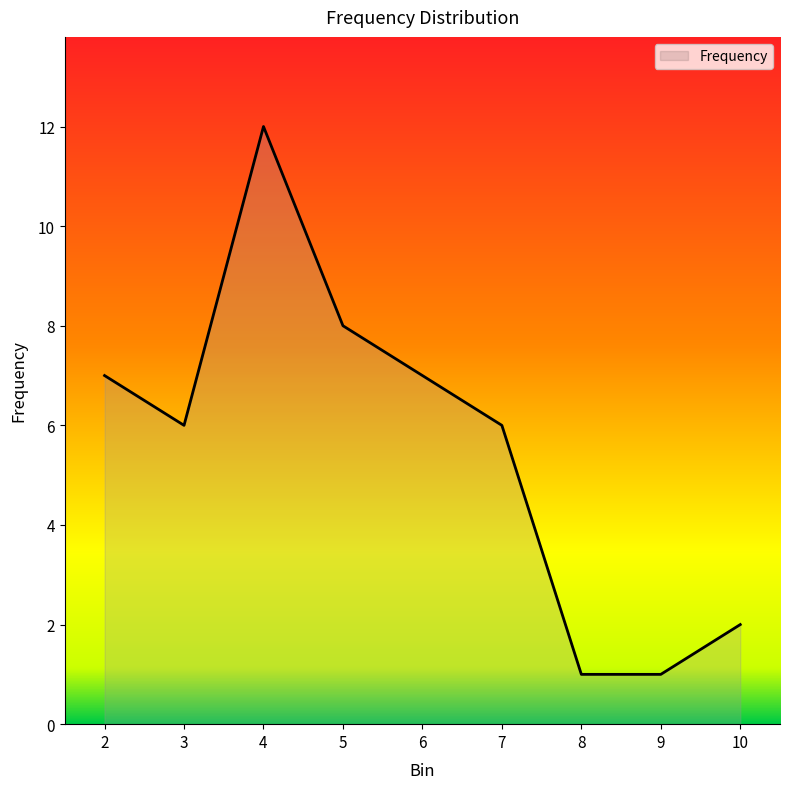

Between 7 and 8, which is larger?

7